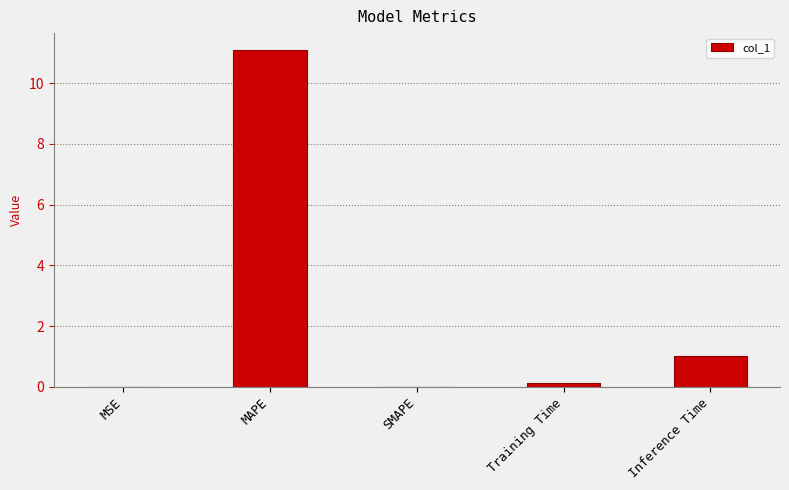

How many distinct data groups are displayed?

1